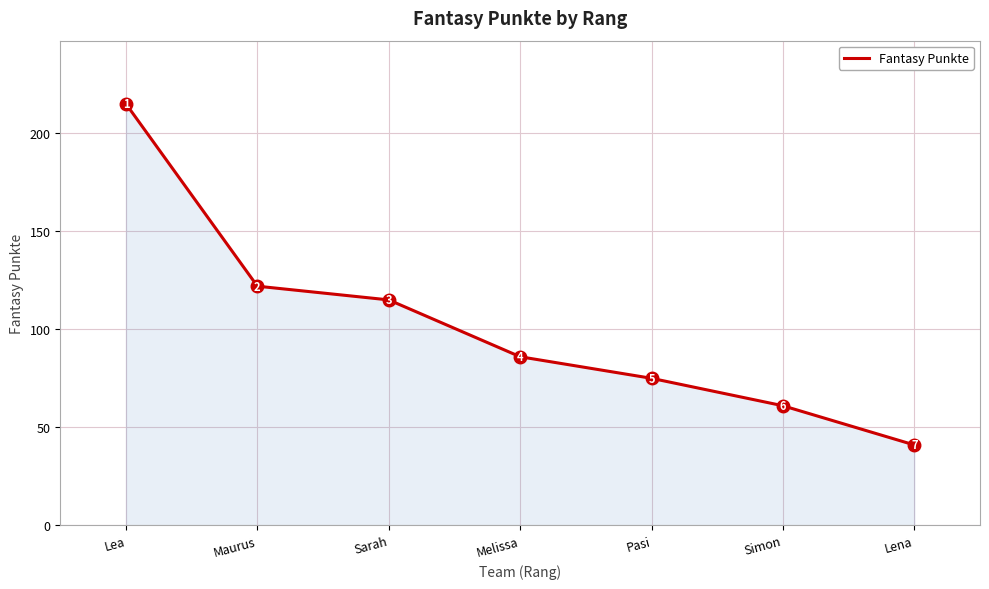

Reading left to right, transcribe all the data shown in this chart.

Lea=215	Maurus=122	Sarah=115	Melissa=86	Pasi=75	Simon=61	Lena=41